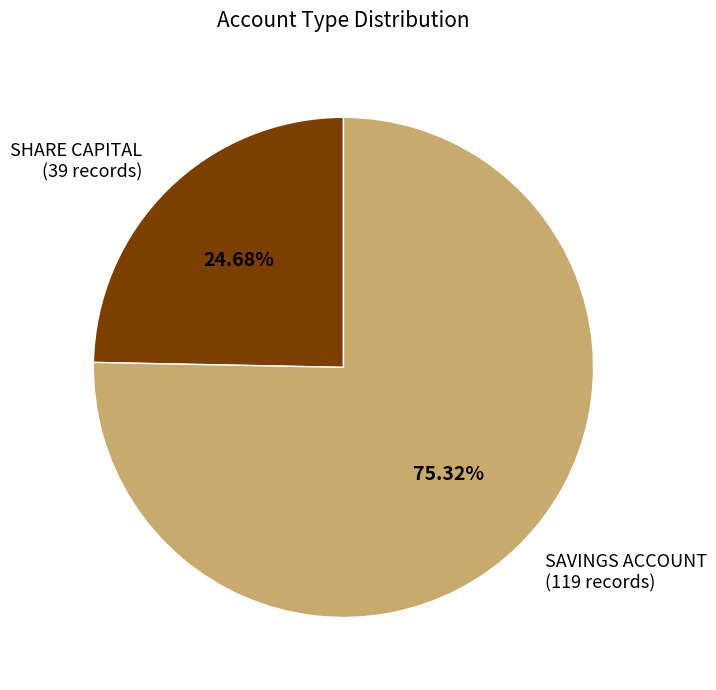

To the nearest percent, what percentage of the pie is SAVINGS ACCOUNT?

75%